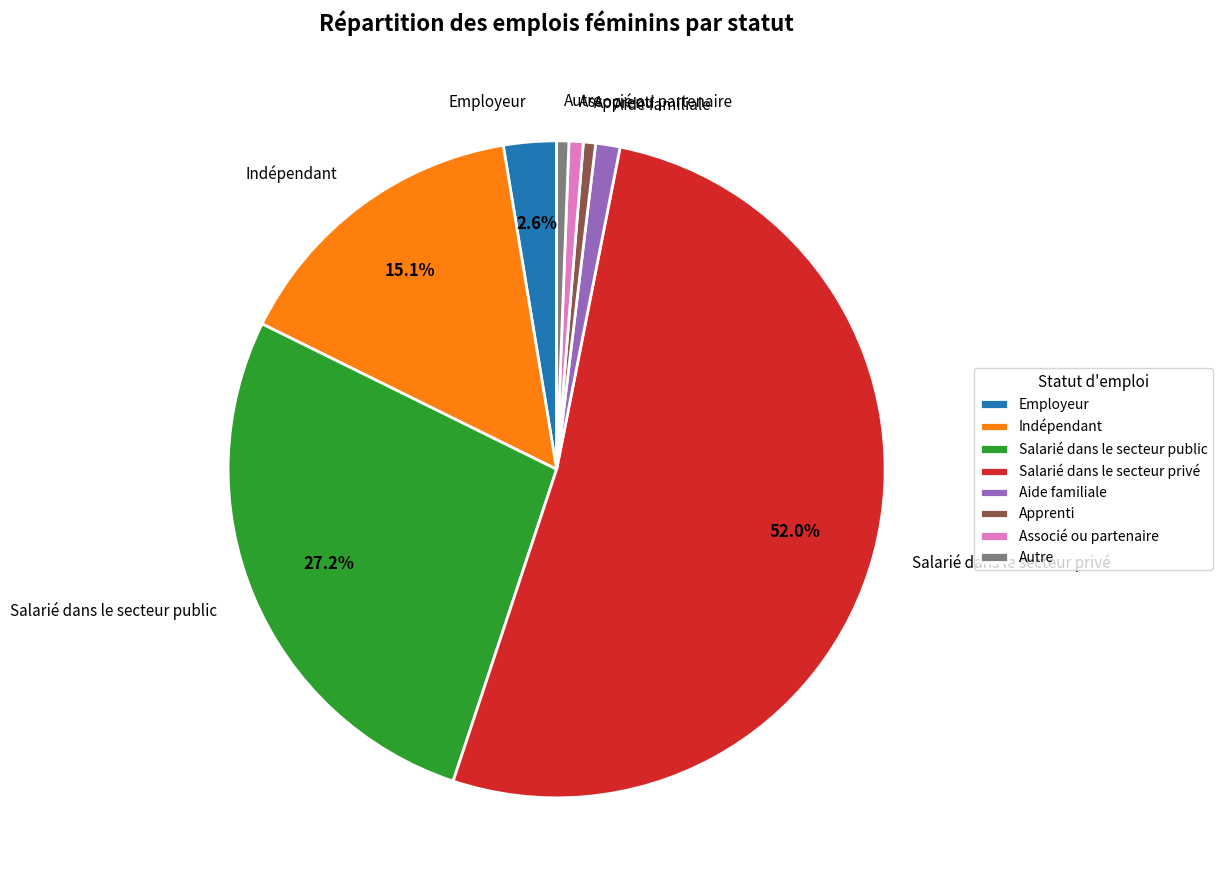

Which has a higher value, Autre or Employeur?

Employeur